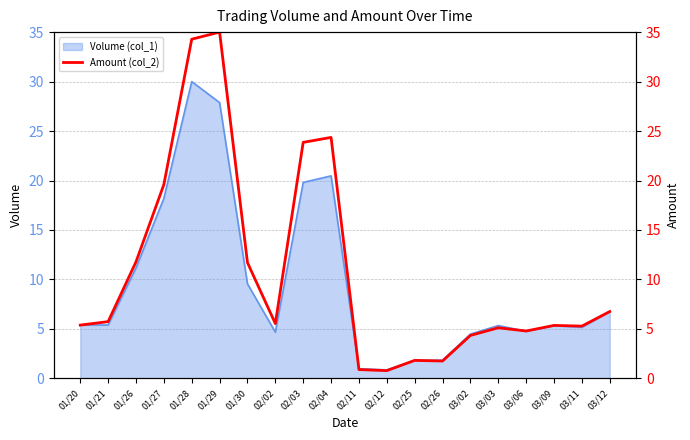

What is the greatest value displayed?

35.0